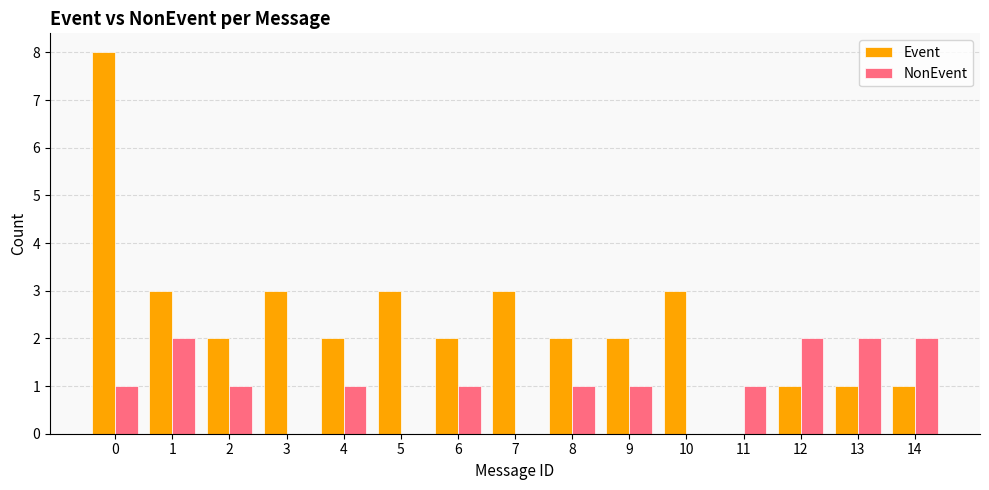

What is the total value across all series at 4?

3